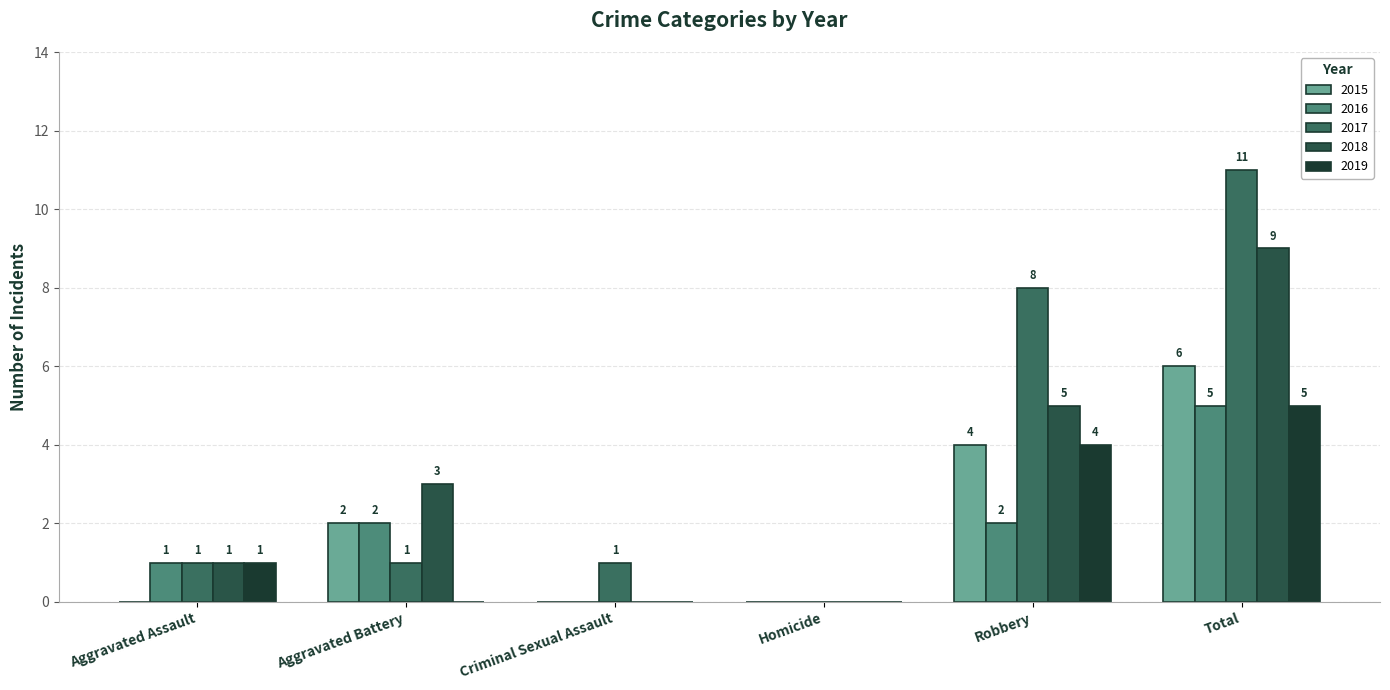

Rank the series at Homicide from lowest to highest value.

2015, 2016, 2017, 2018, 2019